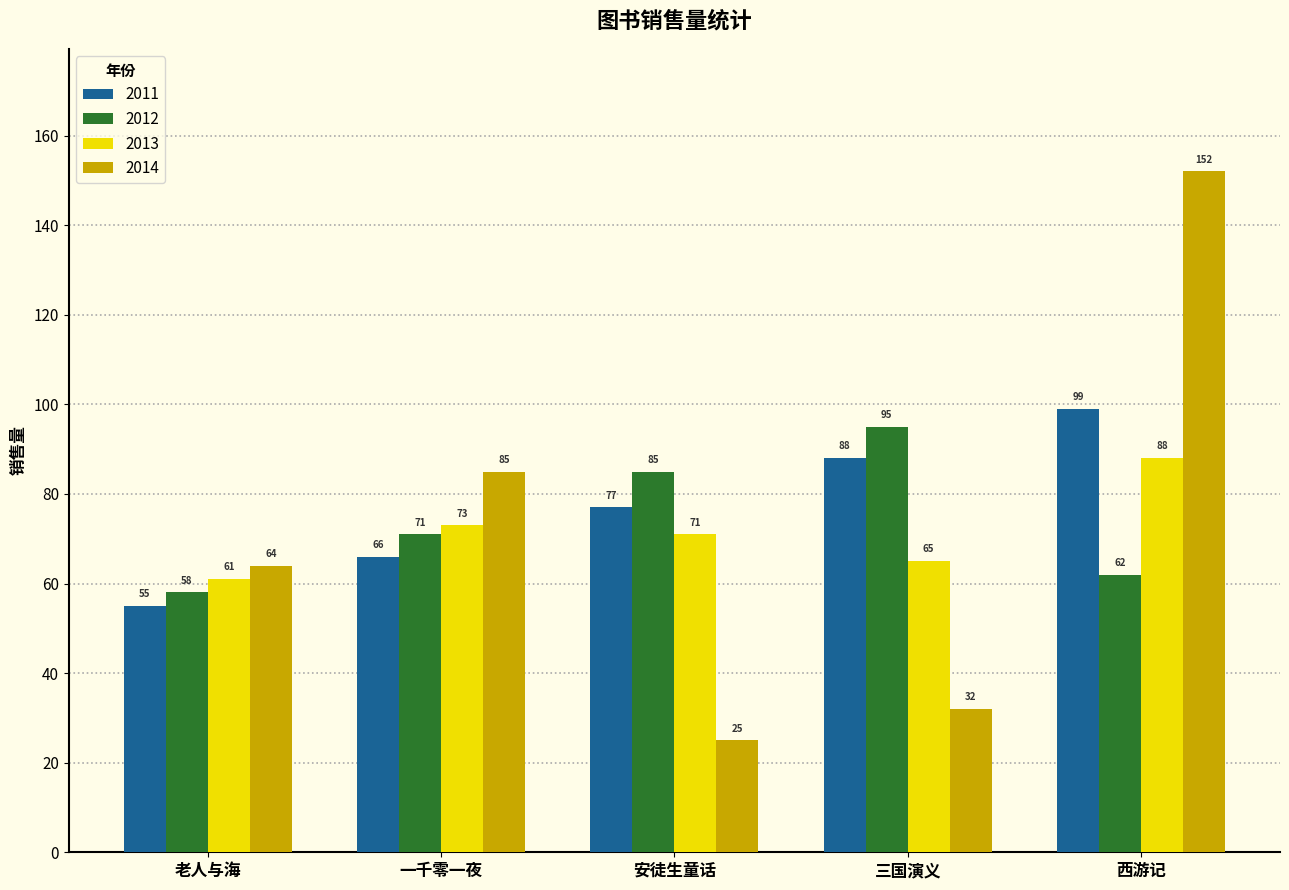

Reading left to right, extract all data points from this chart.

2011: 55	66	77	88	99
2012: 58	71	85	95	62
2013: 61	73	71	65	88
2014: 64	85	25	32	152